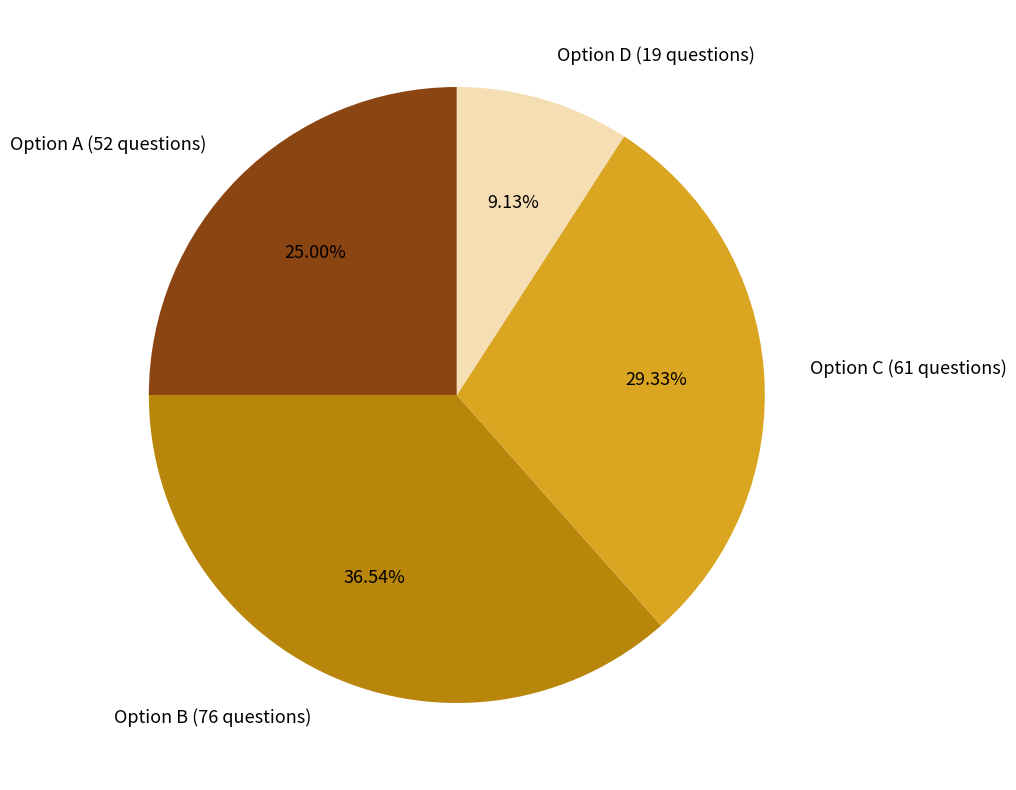

Combined, do Option C (61 questions) and Option A (52 questions) account for over 50%?

Yes